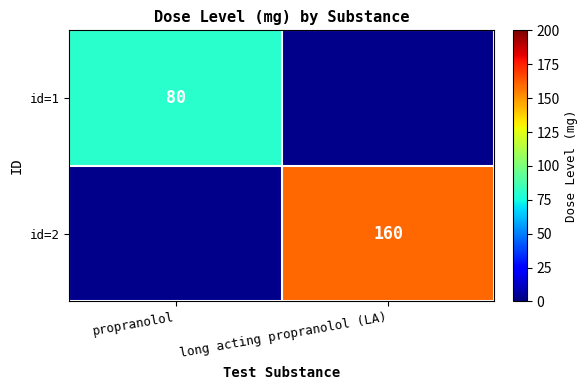

Is it true that id=2 equals 50 at long acting propranolol (LA)?

False